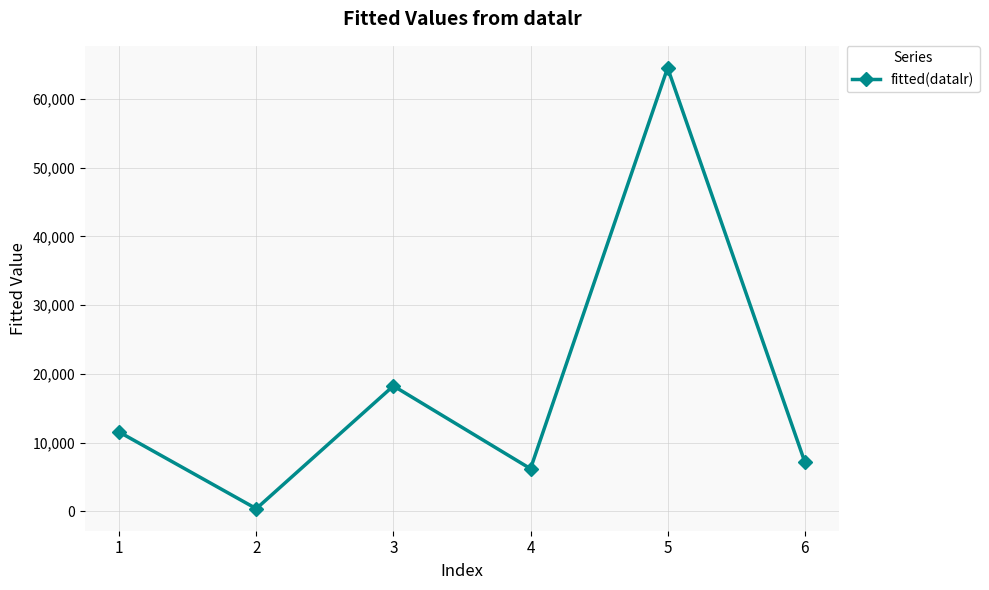

Is this an area chart (filled region under the line)?

No